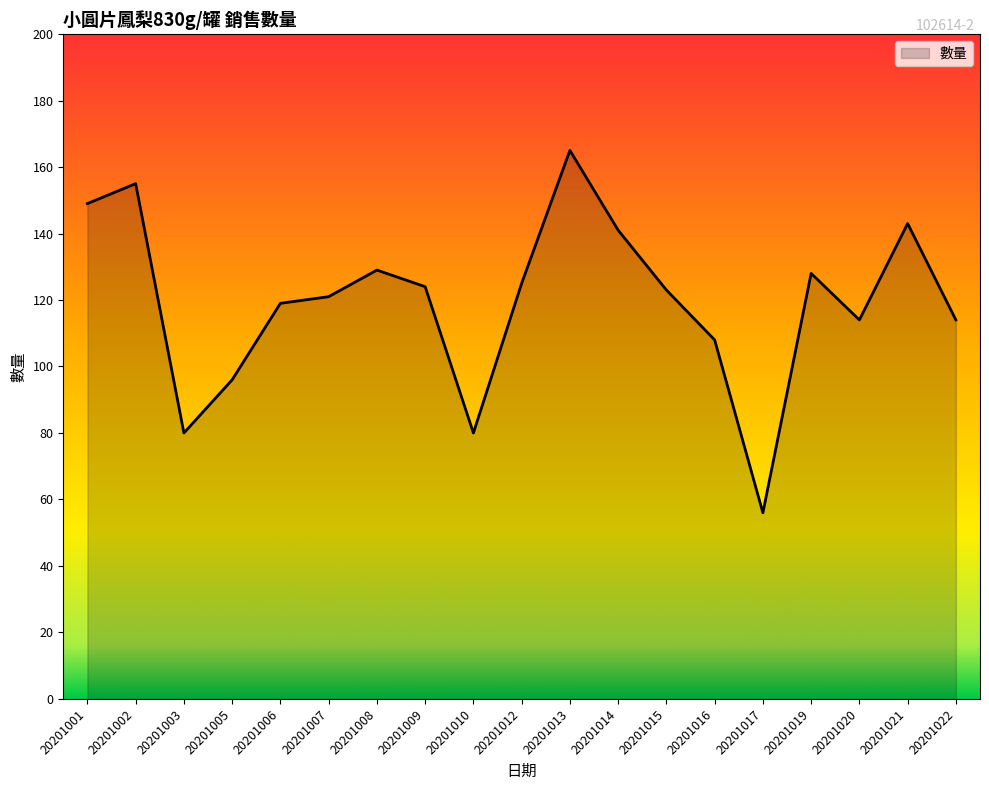

At which category does the data reach its first local valley?

20201003